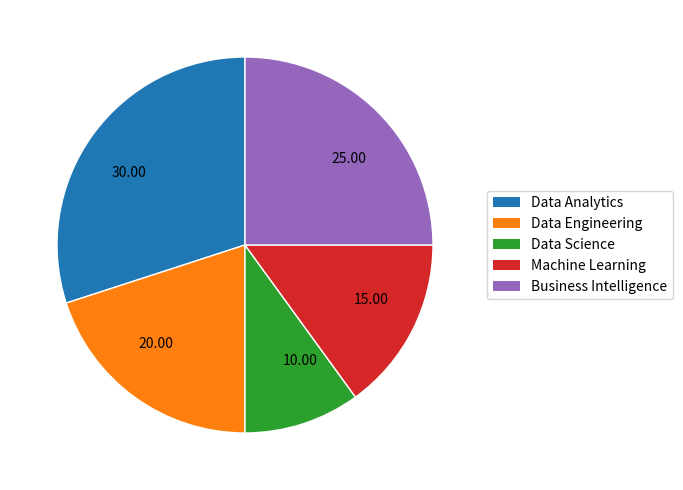

Between Data Engineering and Data Analytics, which is larger?

Data Analytics